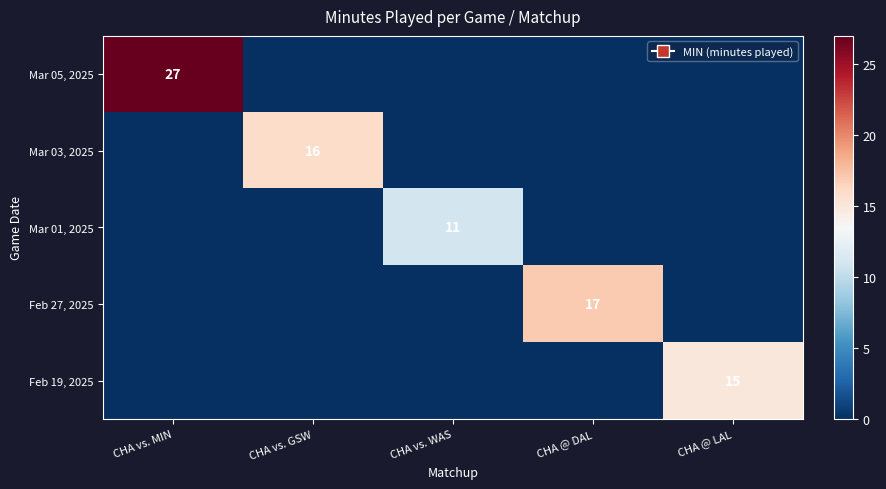

What is the greatest value displayed?

27